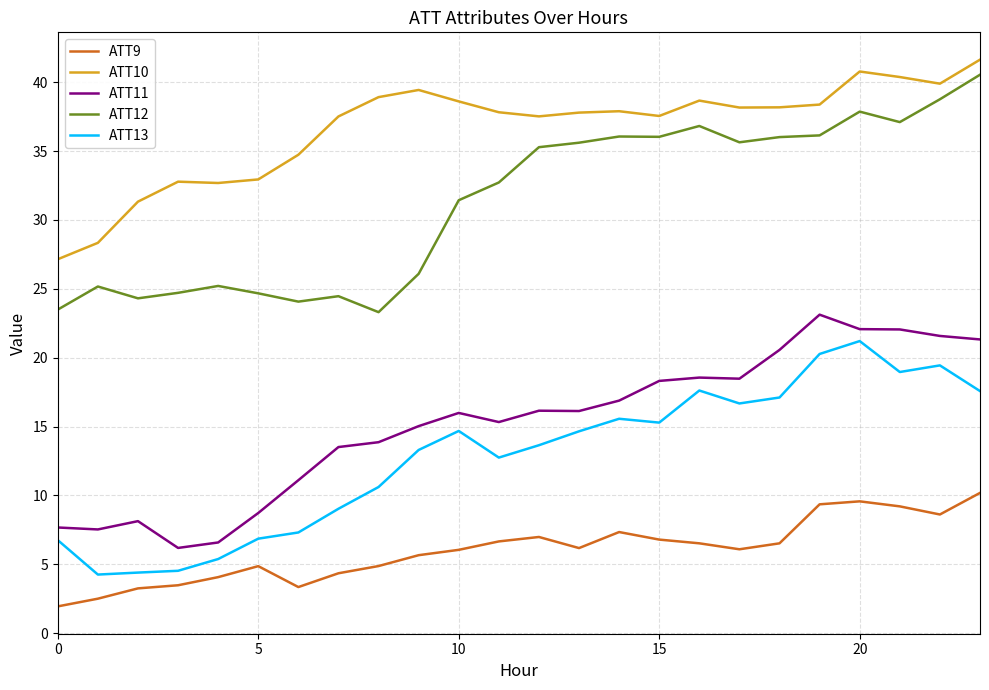

True or false: ATT12 and ATT9 cross at least once.

False